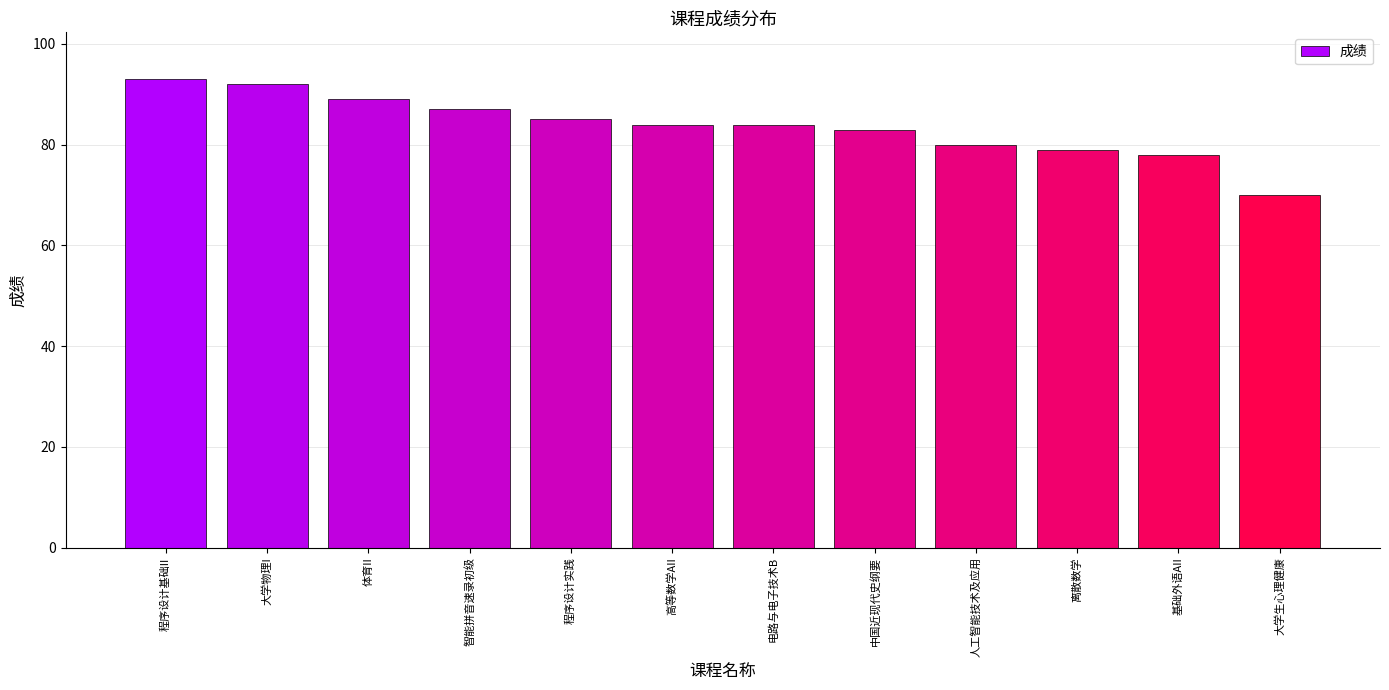

Which category has the highest value across all series?

程序设计基础II